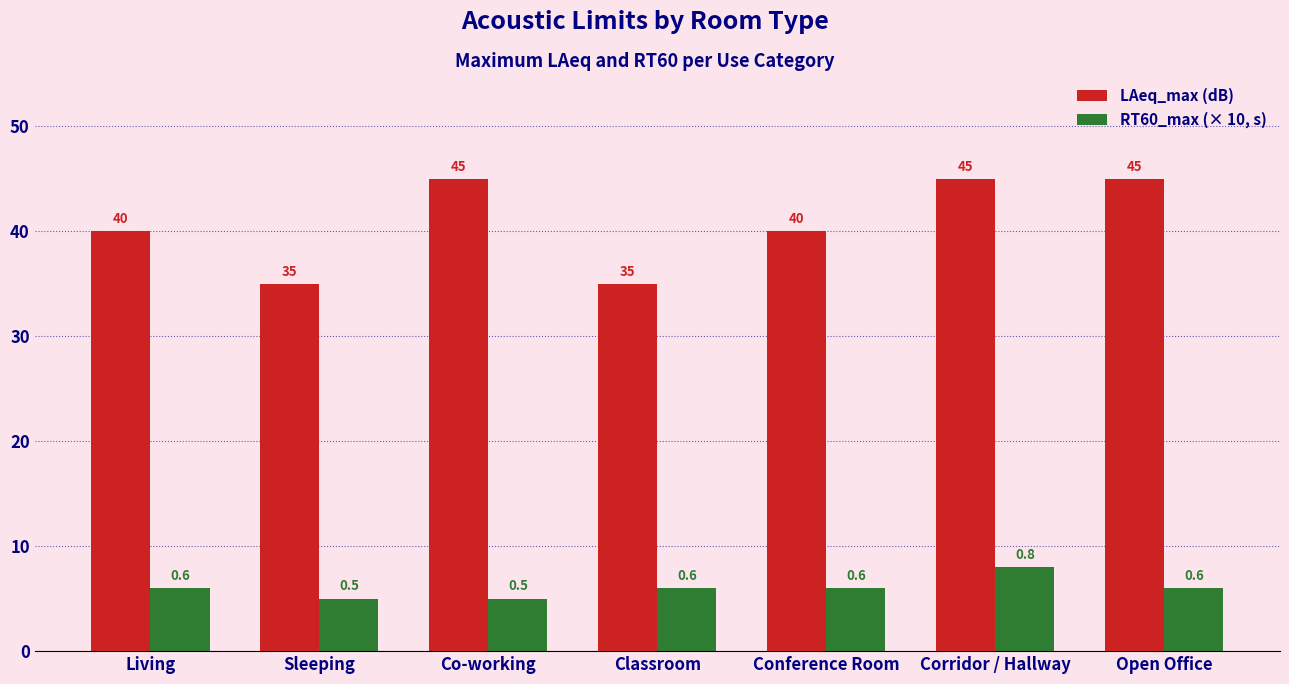

What is the label of the 5th bar from the right?

Co-working